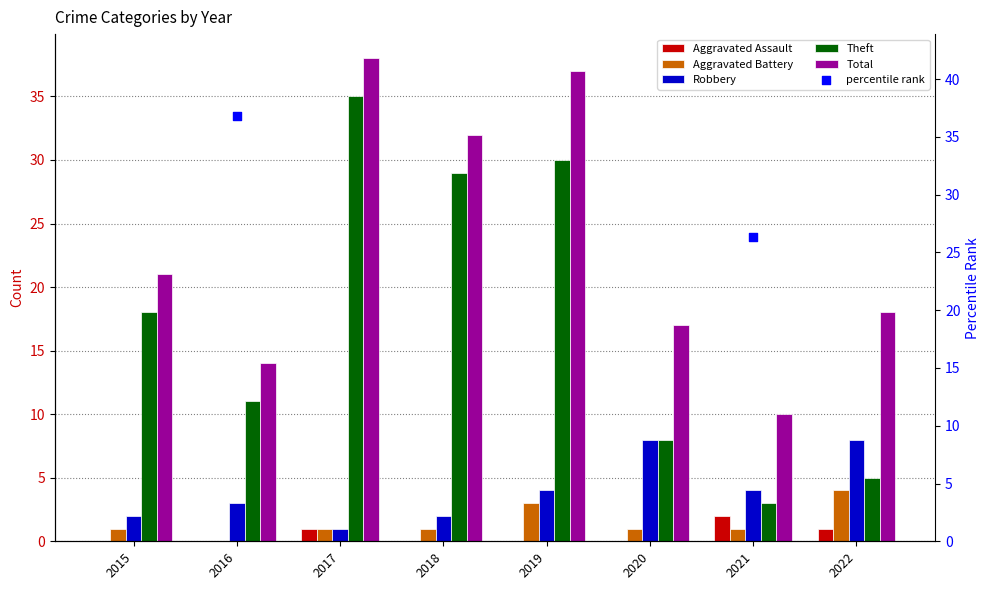

Which series has the largest total across all categories?

percentile rank